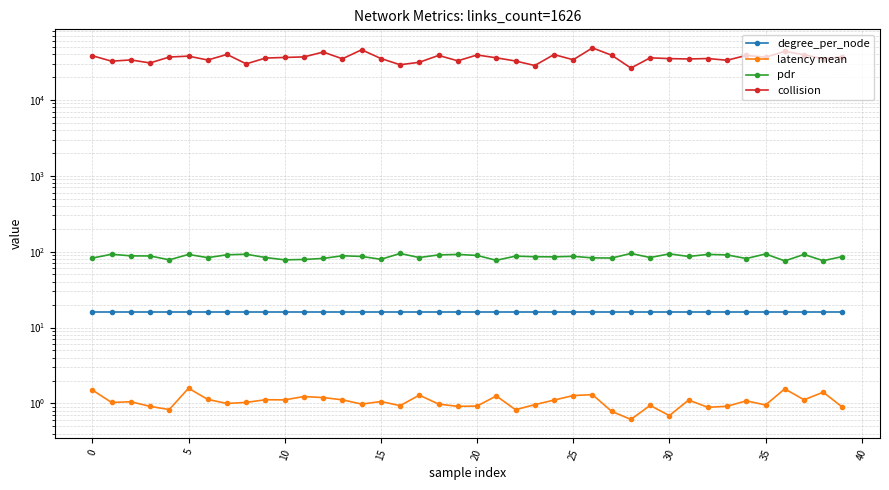

What is the total value across all series at 19?

32756.0